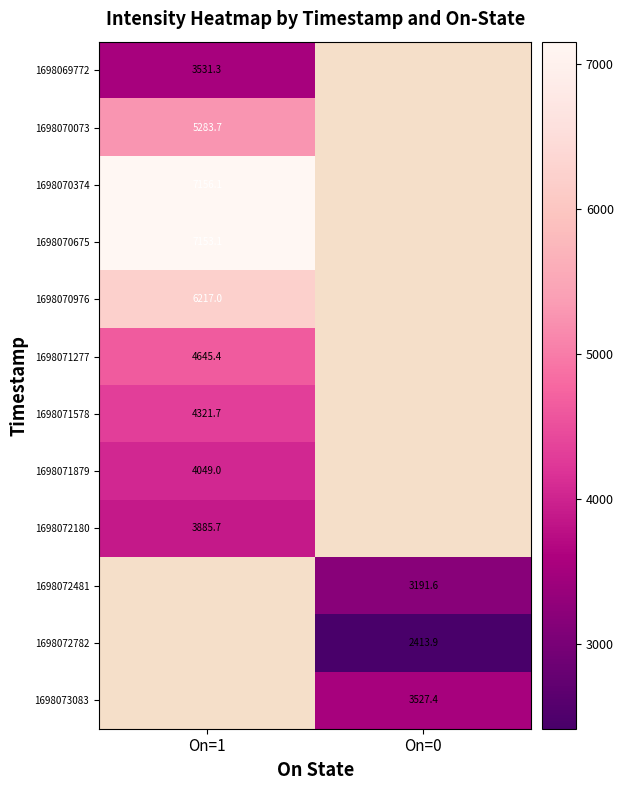

Count the number of categories in the chart.

2